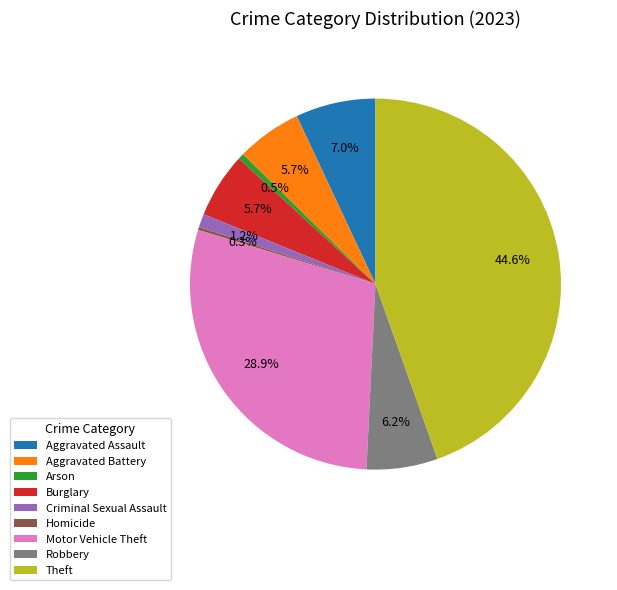

Which has a higher value, Aggravated Assault or Burglary?

Aggravated Assault